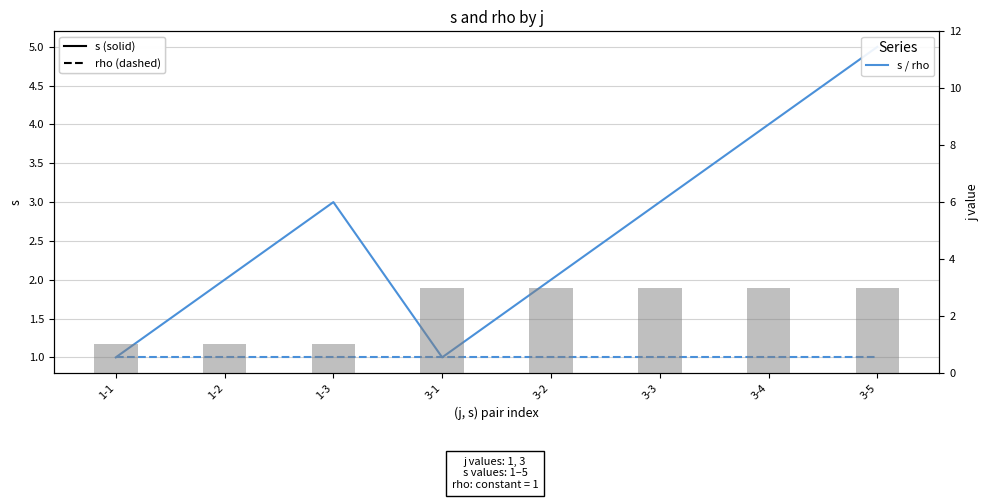

What is the average value of the s series?

3